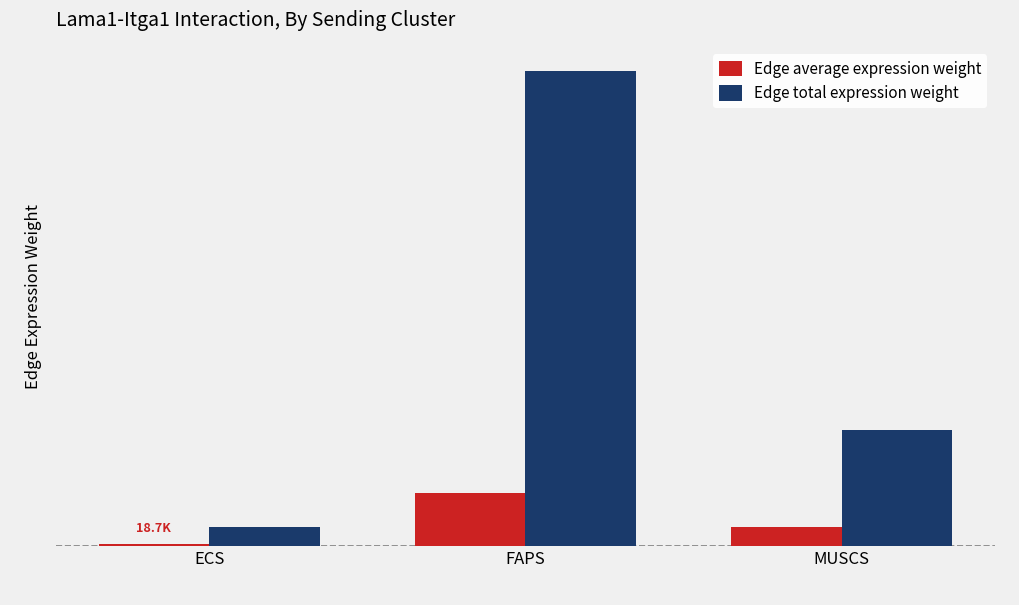

At how many categories does at least one series exceed 350423?

2